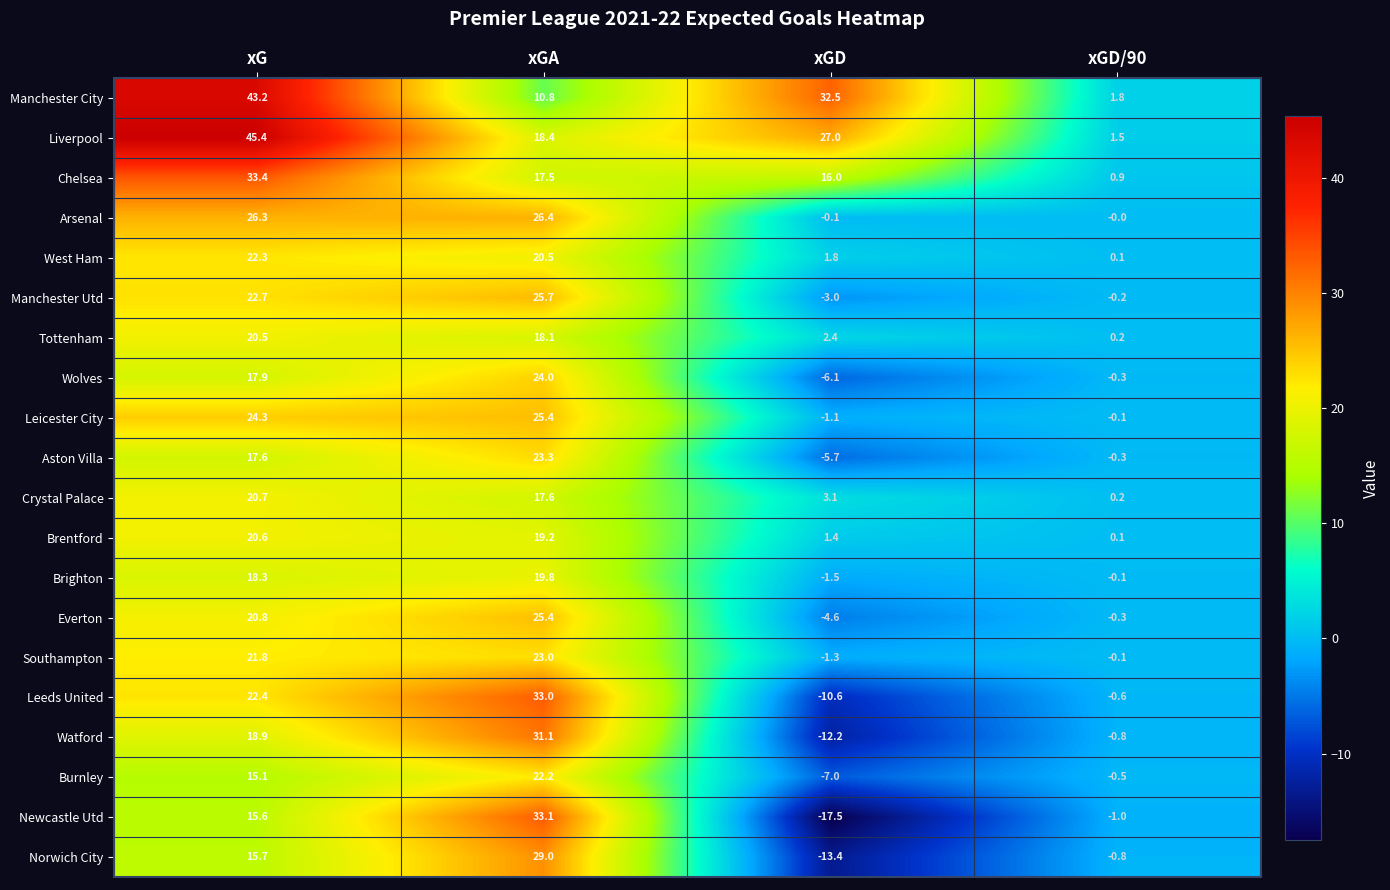

Count the number of categories in the chart.

4